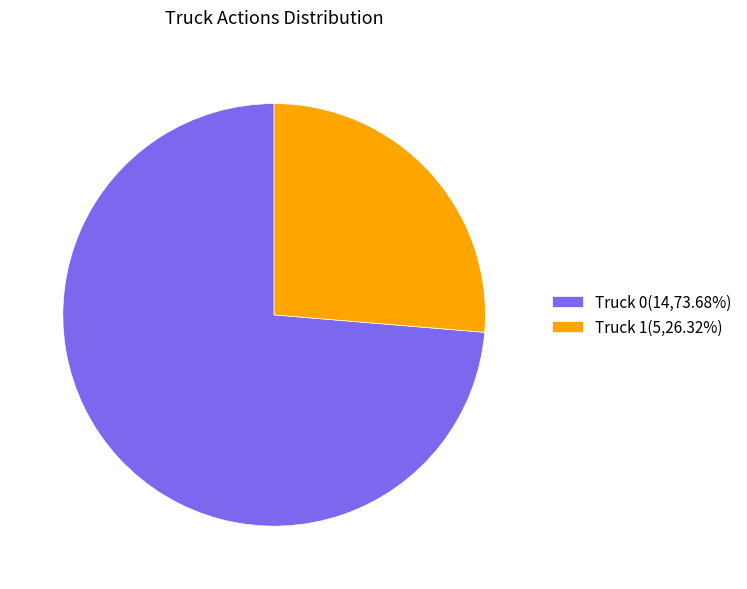

Which slice represents more than half of the pie?

Truck 0